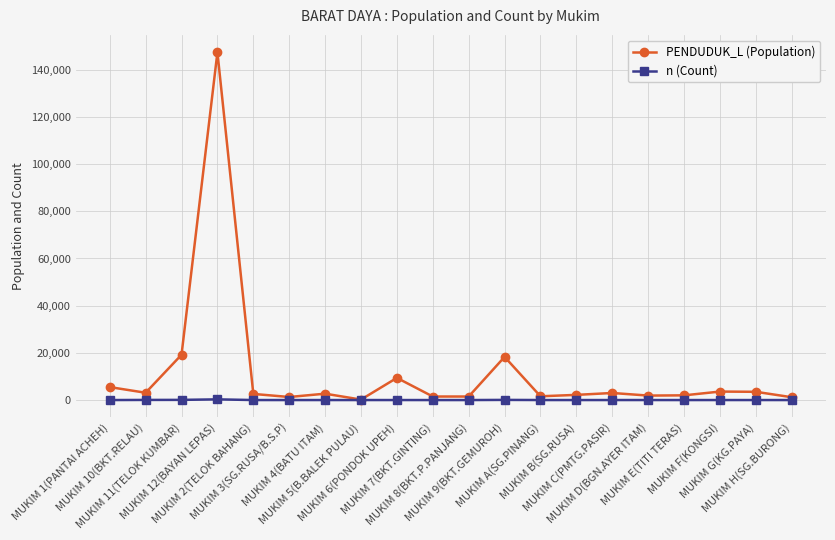

What position from the right is MUKIM 4(BATU ITAM)?

14